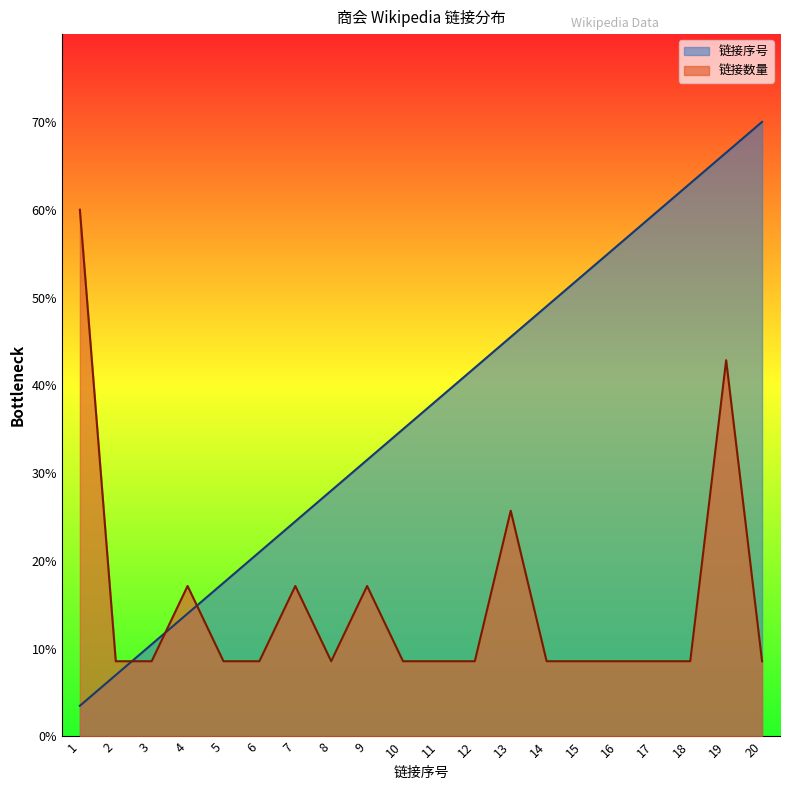

The 链接序号 series shows 7.3 at 14. True or false?

False